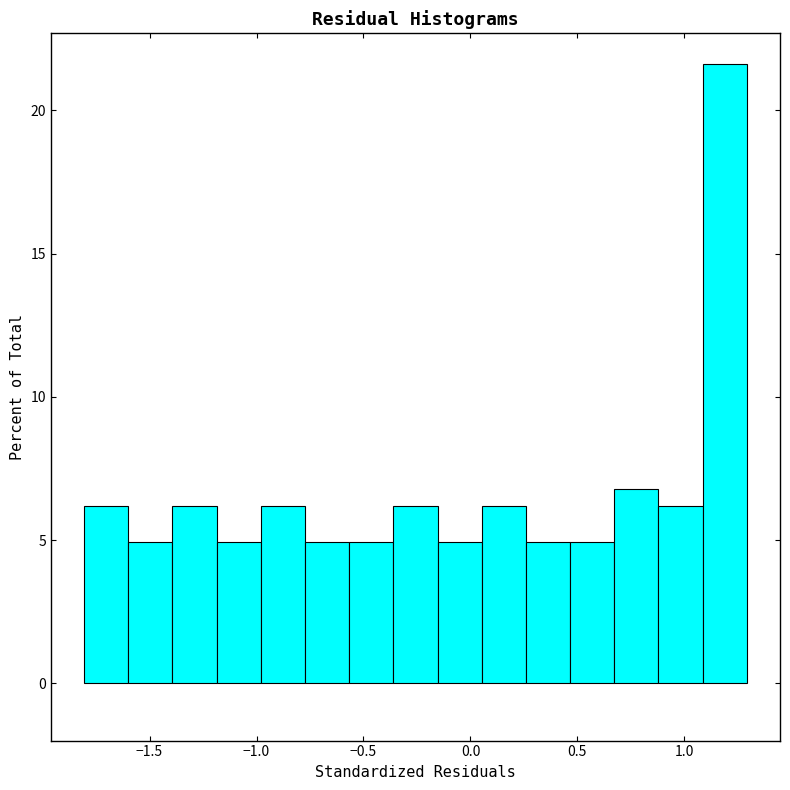

Which range on the x-axis has the tallest bar?

1.10 to 1.30